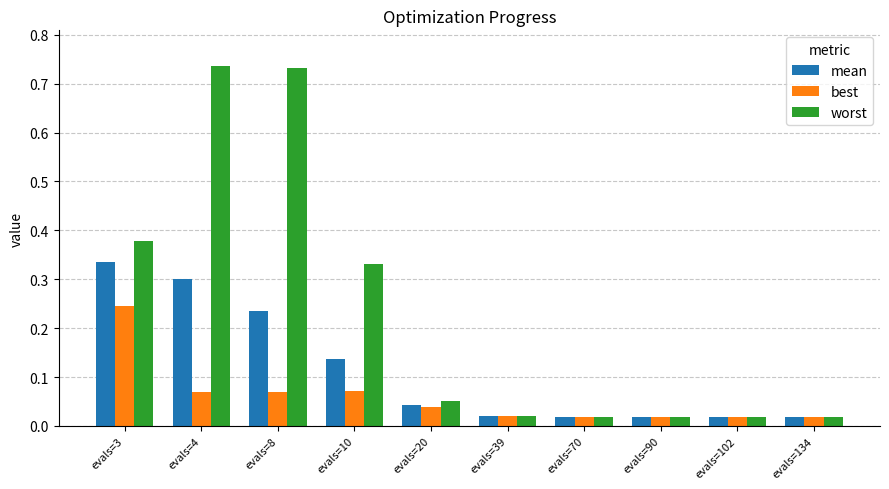

How many bars are there in each group?

3